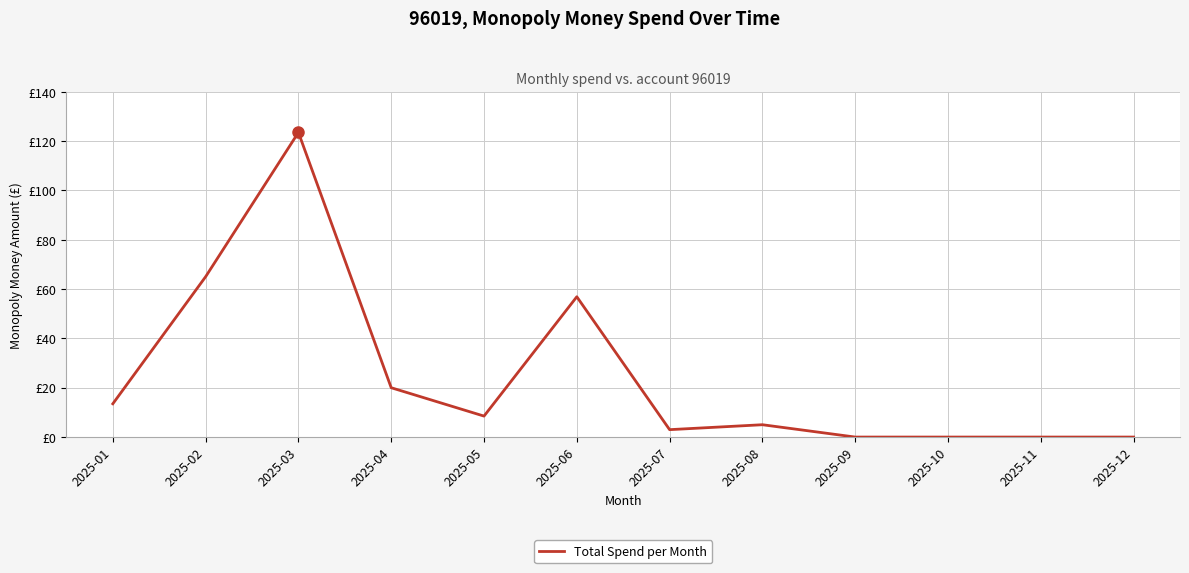

Does the chart display data point markers on the line(s)?

No